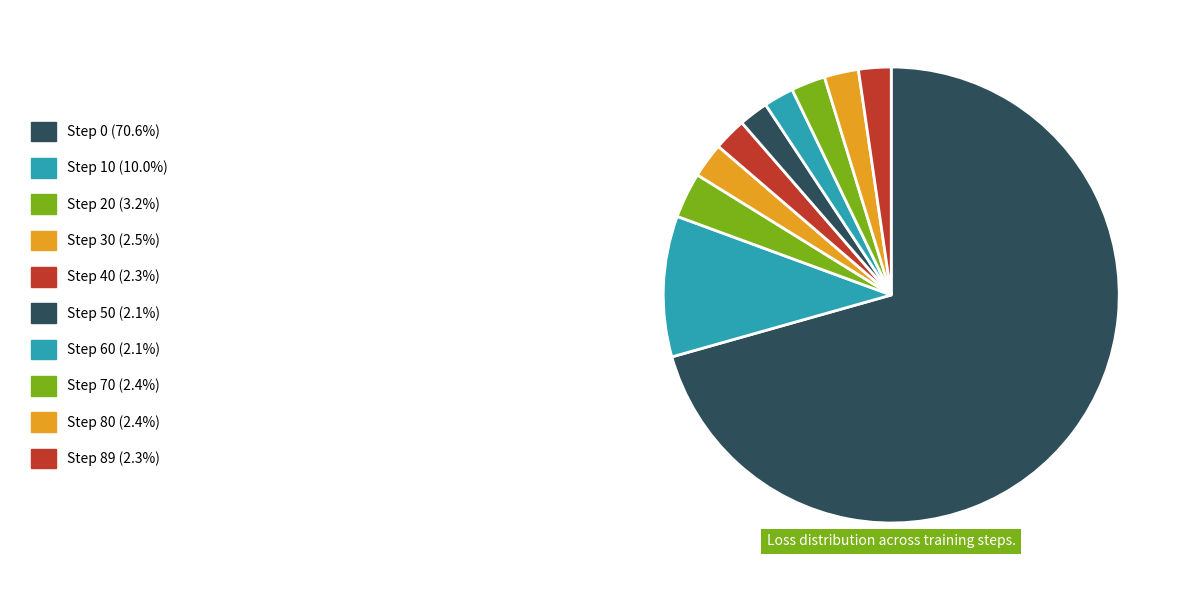

Which category accounts for the majority?

Step 0